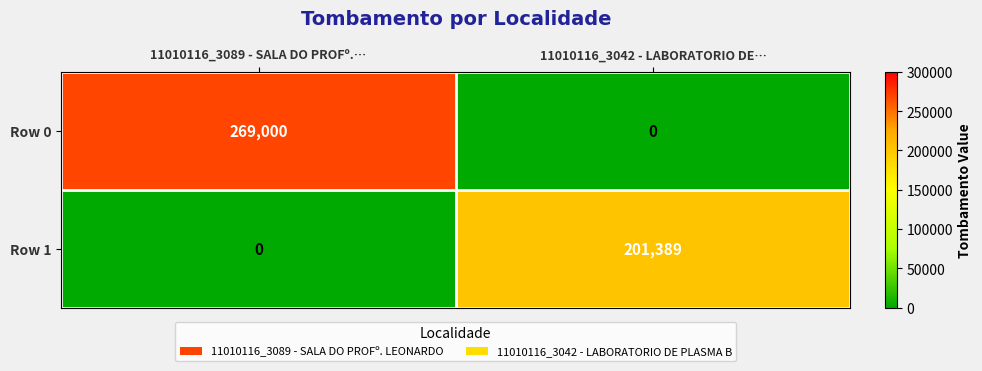

Reading right to left, transcribe all the data shown in this chart.

Row 0: 0	269000
Row 1: 201389	0